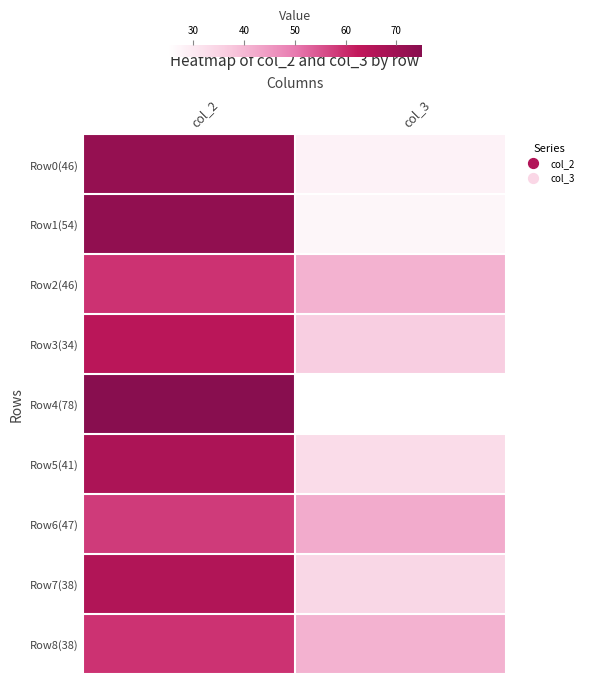

Between col_2 and col_3, which series saw the biggest shift?

Row4(78)